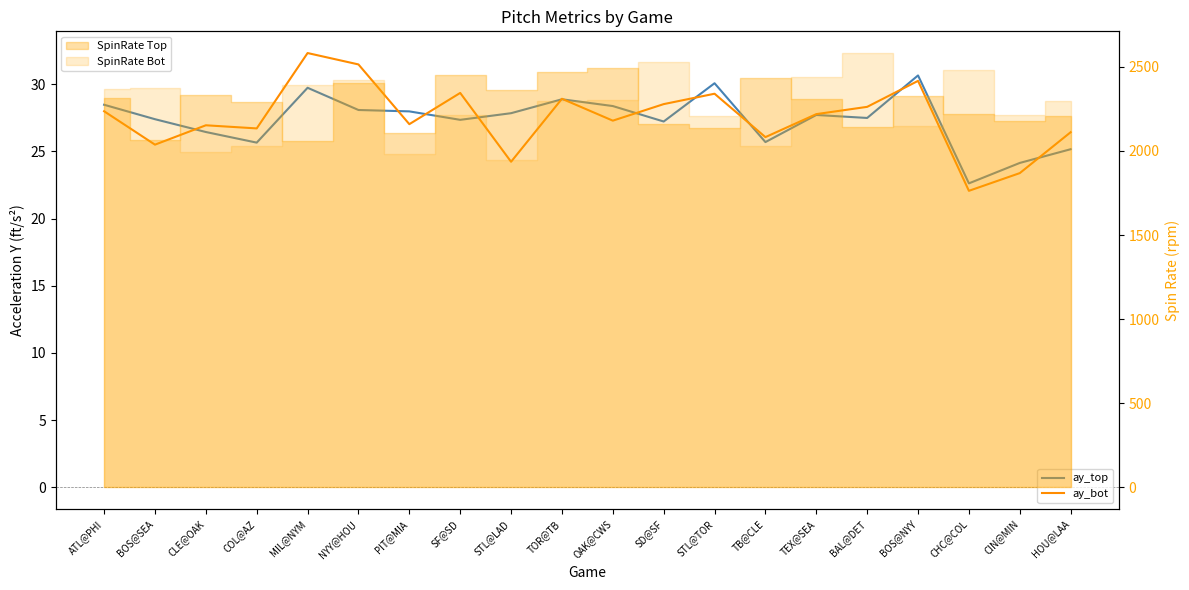

True or false: ay_top has more than 0 points higher than both neighbors.

True